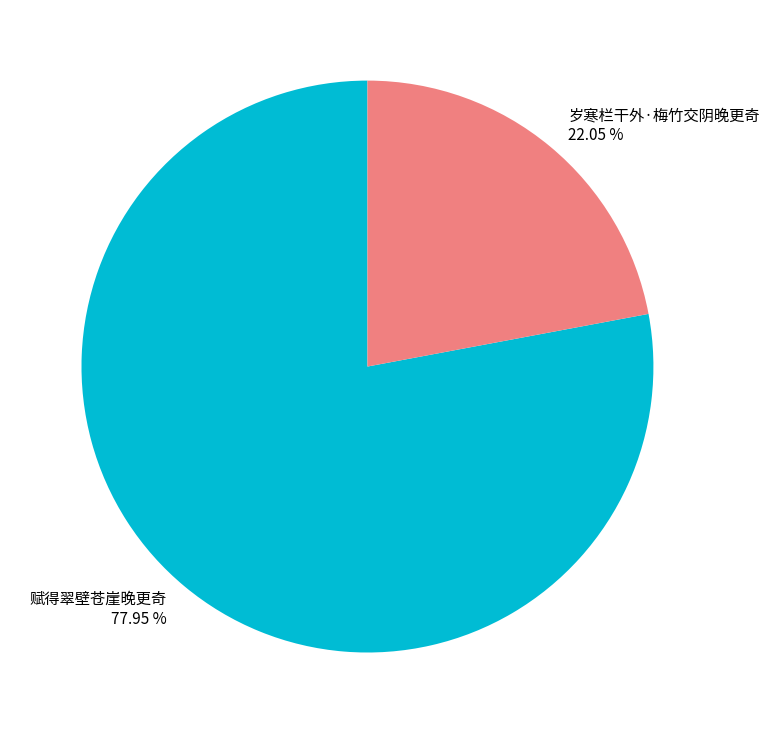

How many slices are in this pie chart?

2